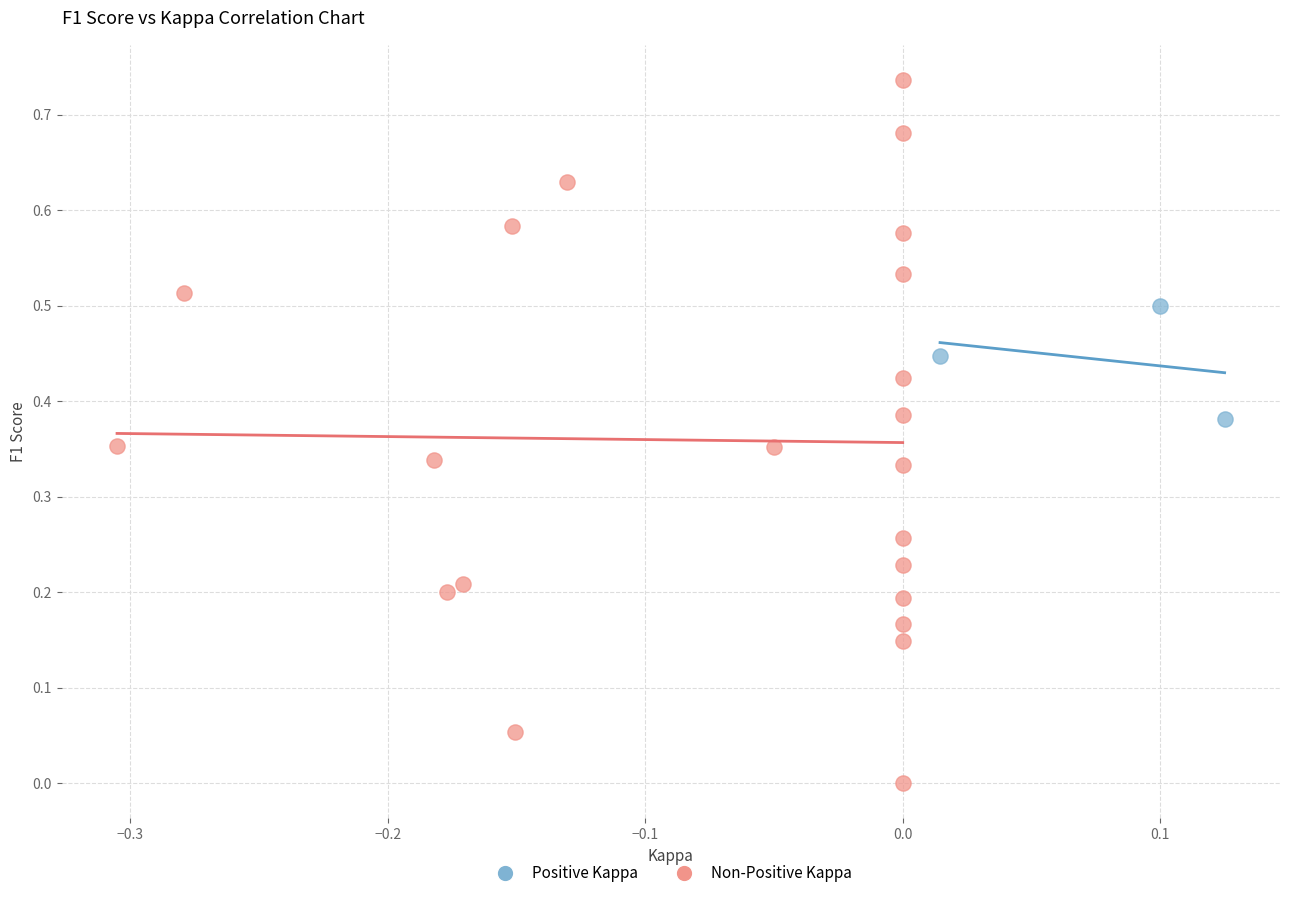

Which series contains the lowest Y value?

Non-Positive Kappa